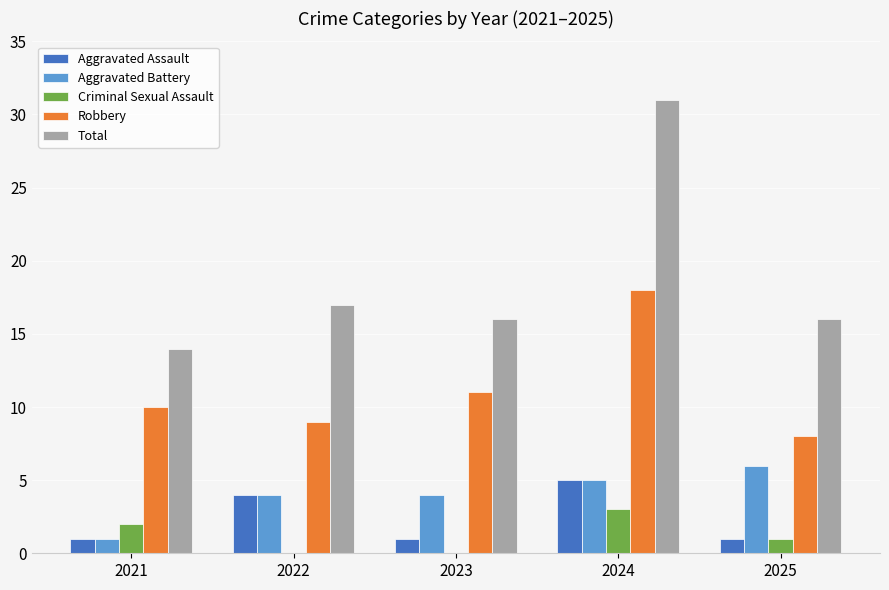

Is the value of Aggravated Battery at 2024 greater than the value of Total at 2025?

No